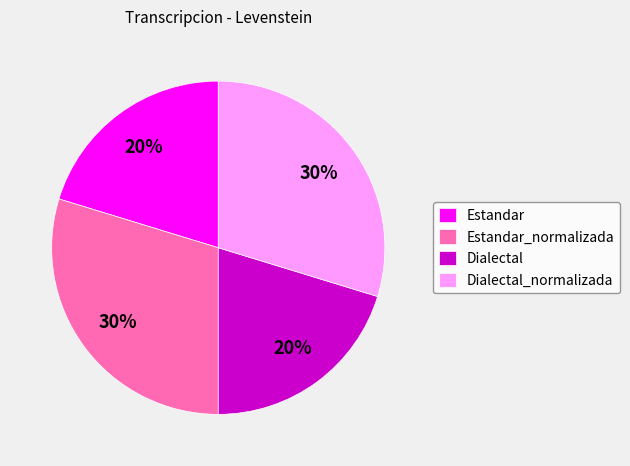

To the nearest percent, what percentage of the pie is Dialectal?

20%